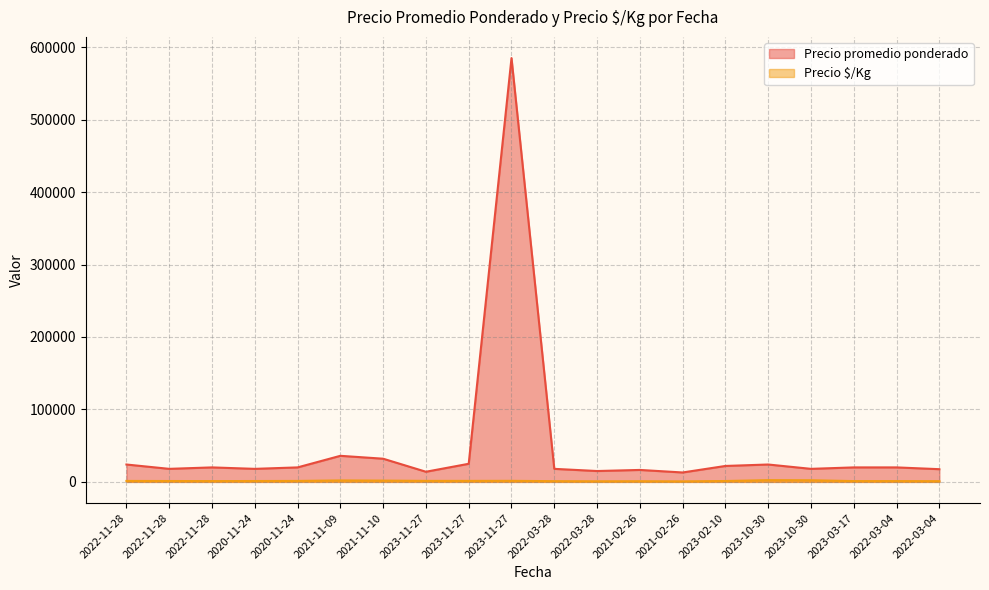

List the series in order of their overall mean, lowest first.

Precio $/Kg, Precio promedio ponderado